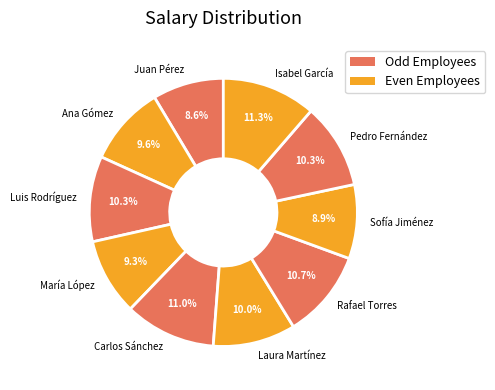

To the nearest percent, what percentage of the pie is Sofía Jiménez?

9%